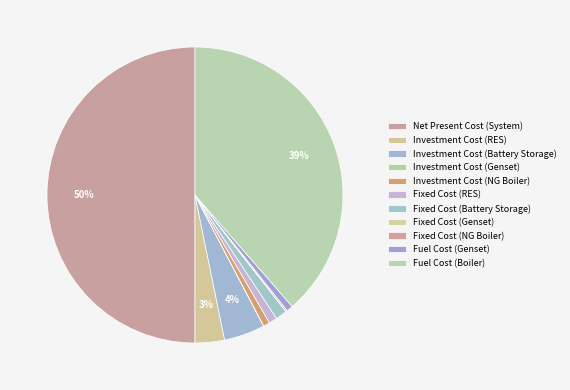

Which category has the smallest portion of the pie?

Investment Cost (Genset)